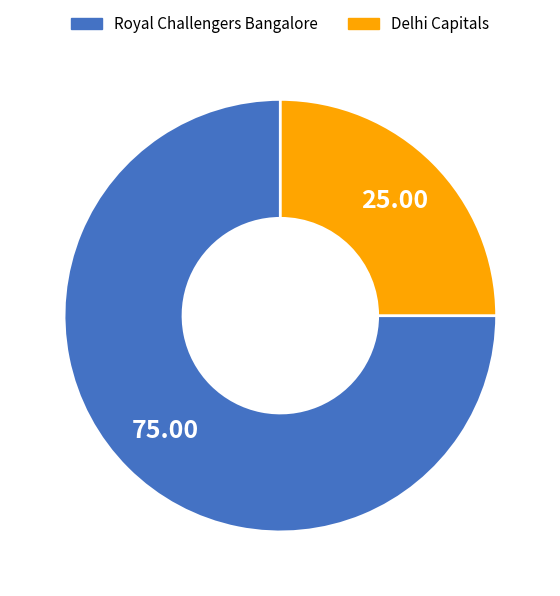

Count the number of slices in the pie.

2